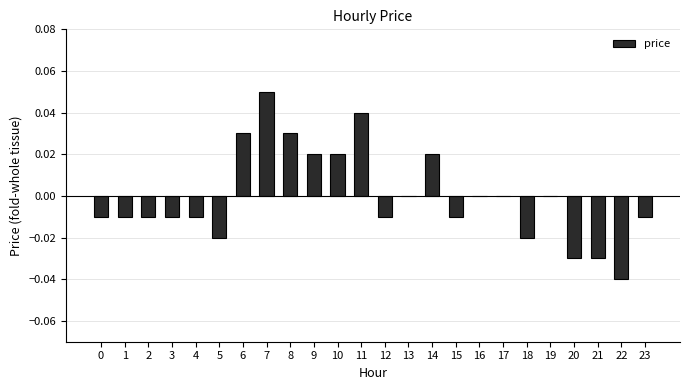

How many categories are shown in the chart?

24